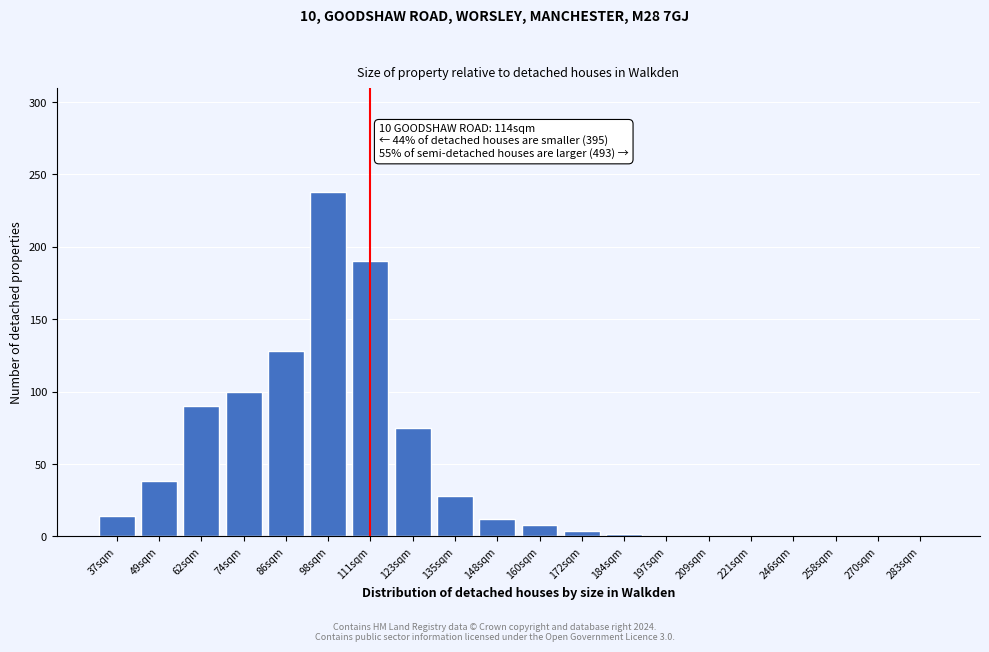

Reading left to right, what are all the values shown in this chart?

37sqm=14	49sqm=38	62sqm=90	74sqm=100	86sqm=128	98sqm=238	111sqm=190	123sqm=75	135sqm=28	148sqm=12	160sqm=8	172sqm=4	184sqm=2	197sqm=0	209sqm=0	221sqm=0	246sqm=0	258sqm=0	270sqm=0	283sqm=0